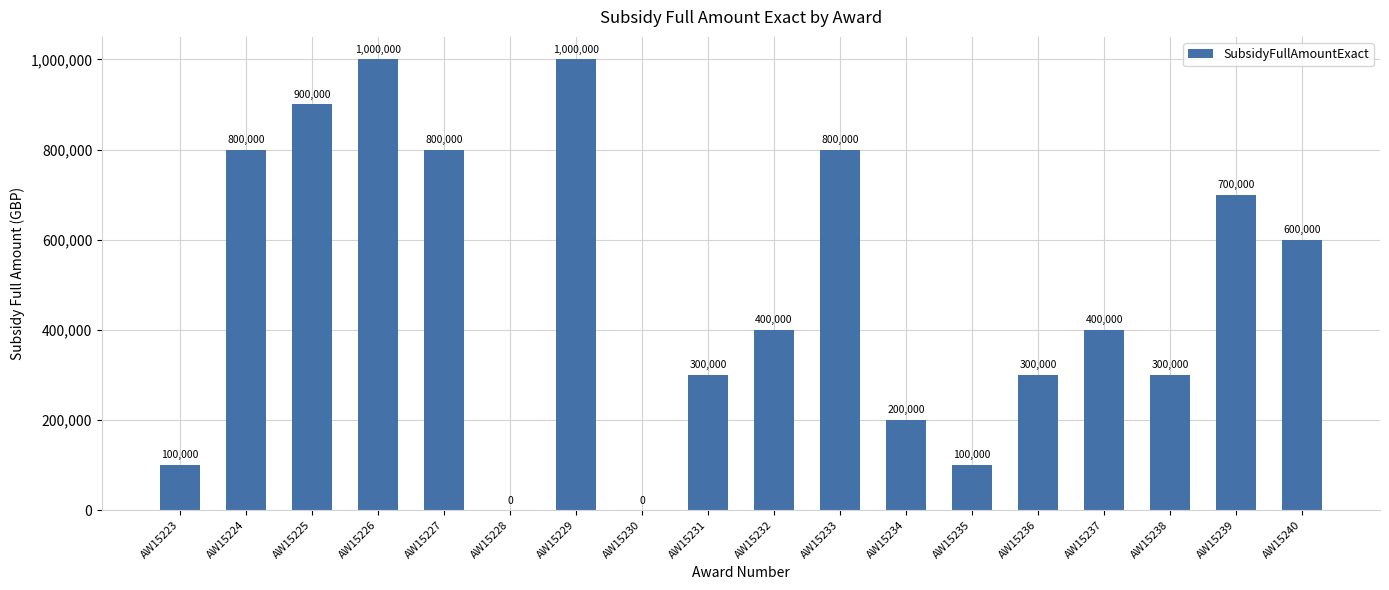

At which label does the data first exceed 400000?

AW15224